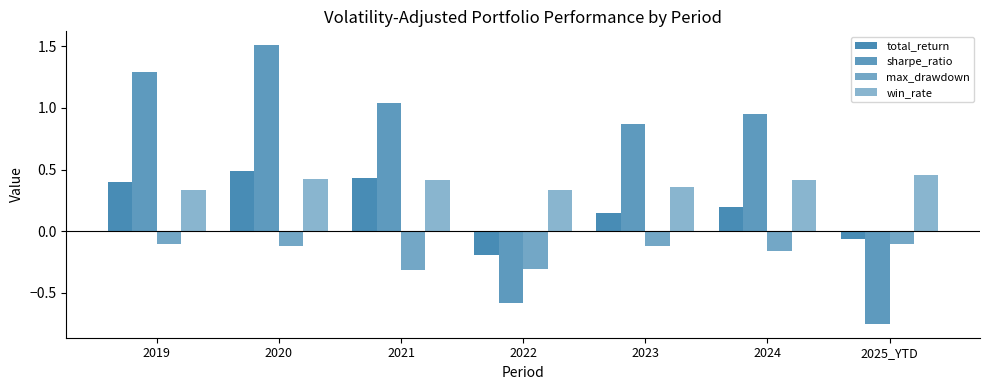

What is the spread (max minus min) of values at 2019?

1.4